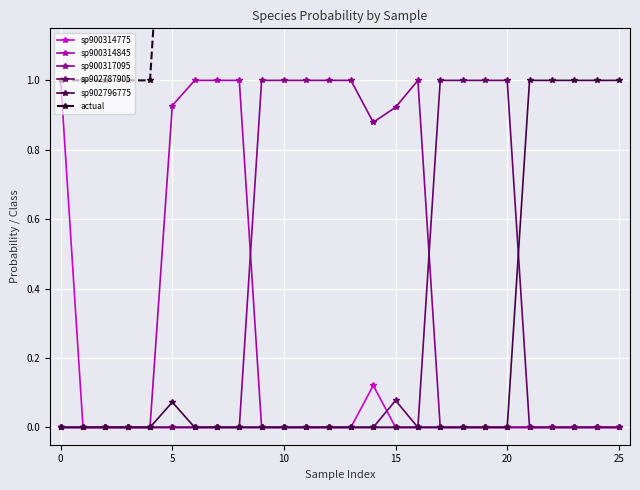

Reading right to left, extract all data points from this chart.

sp900314775: 0.0	0.0	0.0	0.0	0.0	0.0	0.0	0.0	0.0	0.0	0.0	0.1	0.0	0.0	0.0	0.0	0.0	0.0	0.0	0.0	0.0	0.0	0.0	0.0	0.0	1.0
sp900314845: 0.0	0.0	0.0	0.0	0.0	0.0	0.0	0.0	0.0	0.0	0.0	0.0	0.0	0.0	0.0	0.0	0.0	1.0	1.0	1.0	0.9	0.0	0.0	0.0	0.0	0.0
sp900317095: 0.0	0.0	0.0	0.0	0.0	0.0	0.0	0.0	0.0	1.0	0.9	0.9	1.0	1.0	1.0	1.0	1.0	0.0	0.0	0.0	0.0	0.0	0.0	0.0	0.0	0.0
sp902787905: 0.0	0.0	0.0	0.0	0.0	1.0	1.0	1.0	1.0	0.0	0.1	0.0	0.0	0.0	0.0	0.0	0.0	0.0	0.0	0.0	0.0	0.0	0.0	0.0	0.0	0.0
sp902796775: 1.0	1.0	1.0	1.0	1.0	0.0	0.0	0.0	0.0	0.0	0.0	0.0	0.0	0.0	0.0	0.0	0.0	0.0	0.0	0.0	0.1	0.0	0.0	0.0	0.0	0.0
actual: 5.0	5.0	5.0	5.0	5.0	4.0	4.0	4.0	4.0	3.0	3.0	3.0	3.0	3.0	3.0	3.0	3.0	2.0	2.0	2.0	2.0	1.0	1.0	1.0	1.0	1.0